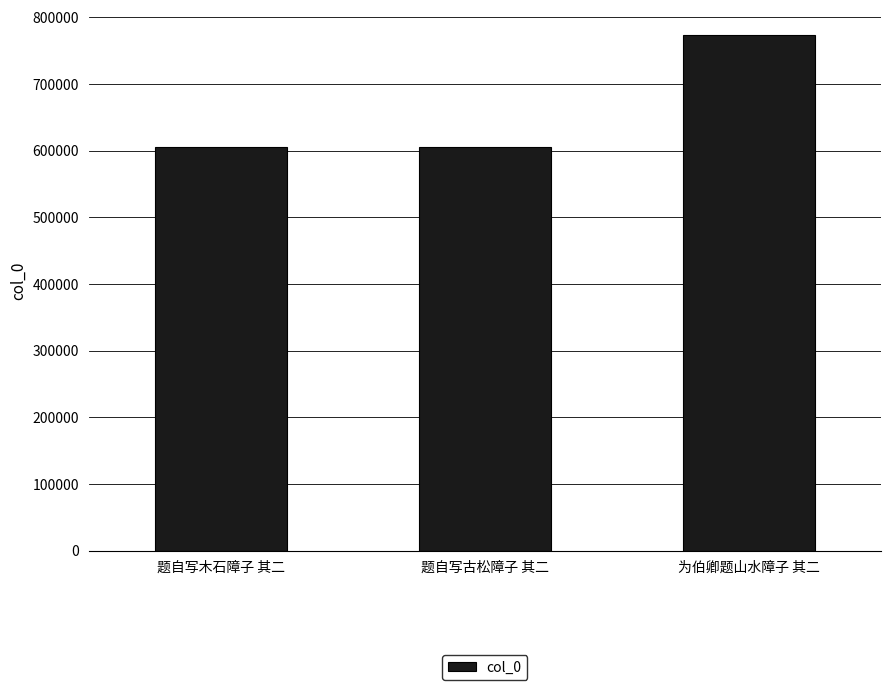

What is the greatest value displayed?

772730